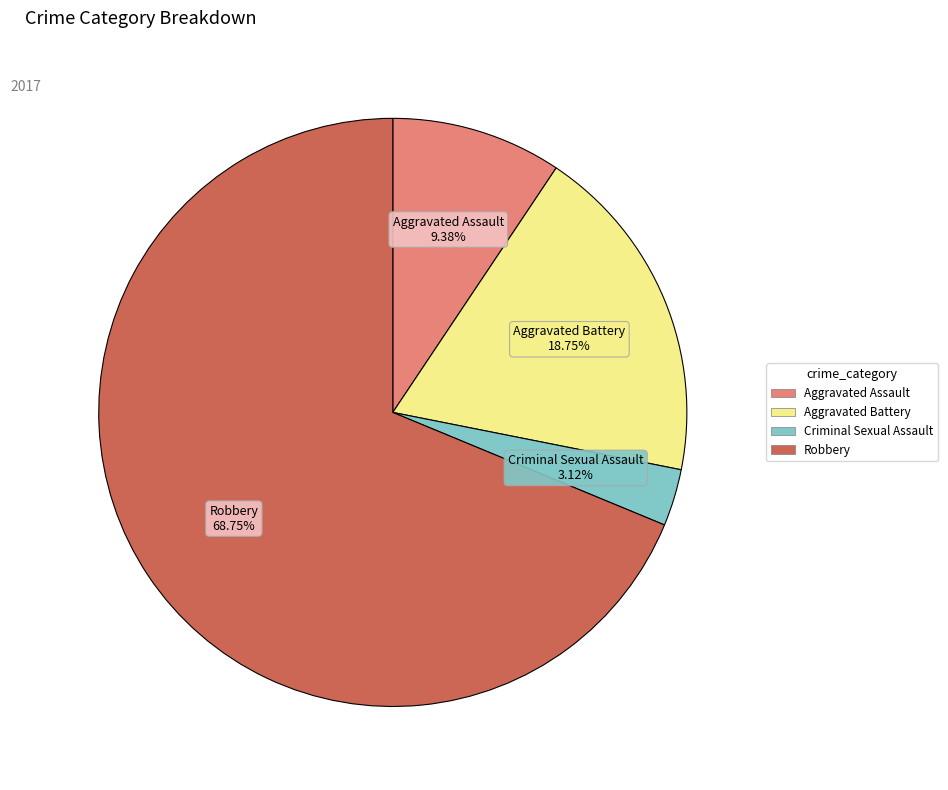

What is the ratio of the value at Aggravated Assault to the value at Criminal Sexual Assault?

3.0